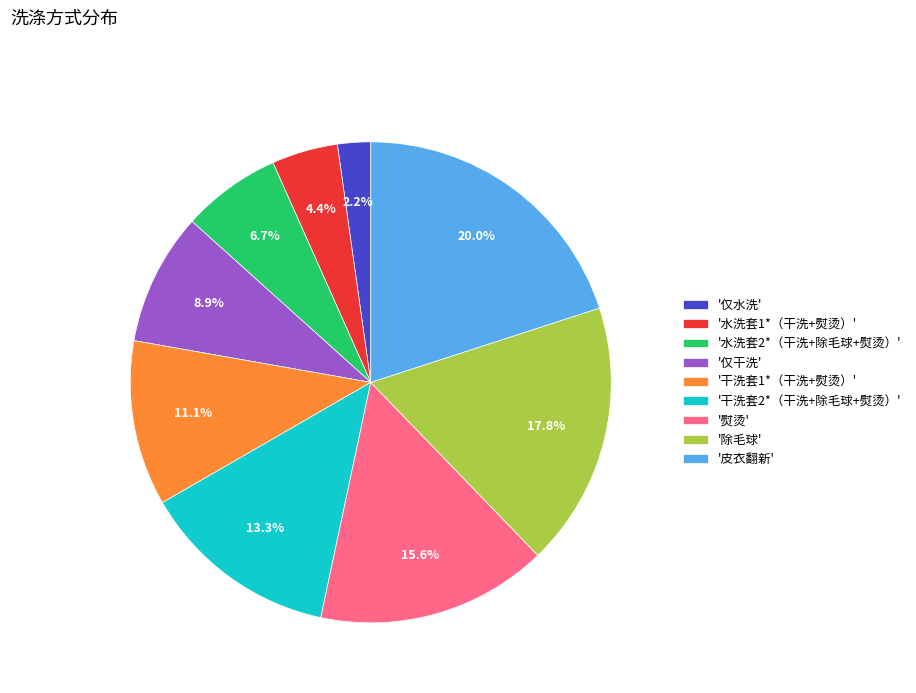

Combined, do '干洗套2*（干洗+除毛球+熨烫）' and '仅干洗' account for over 50%?

No